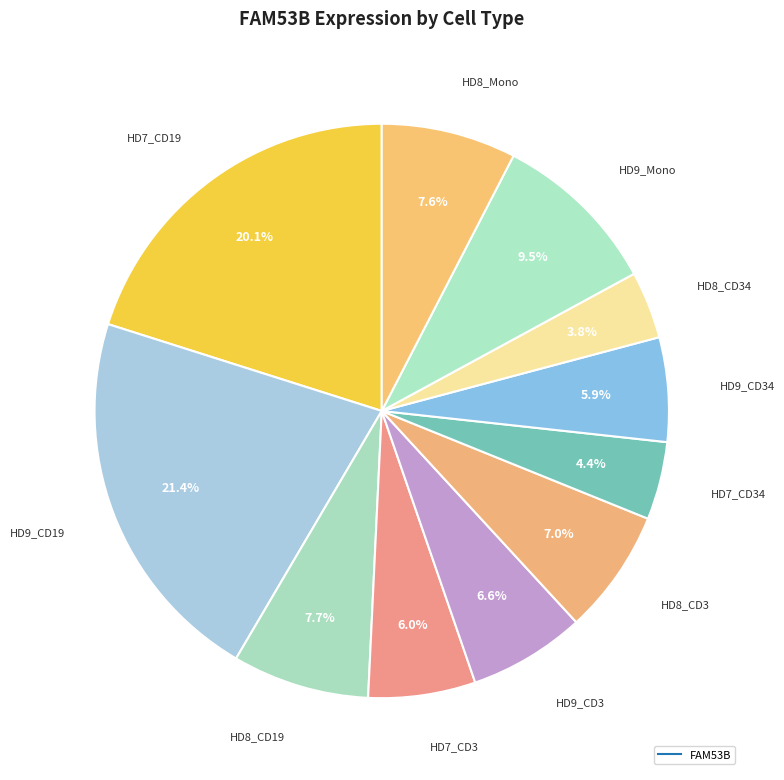

To the nearest percent, what is the difference between the largest and smallest slice percentages?

18%